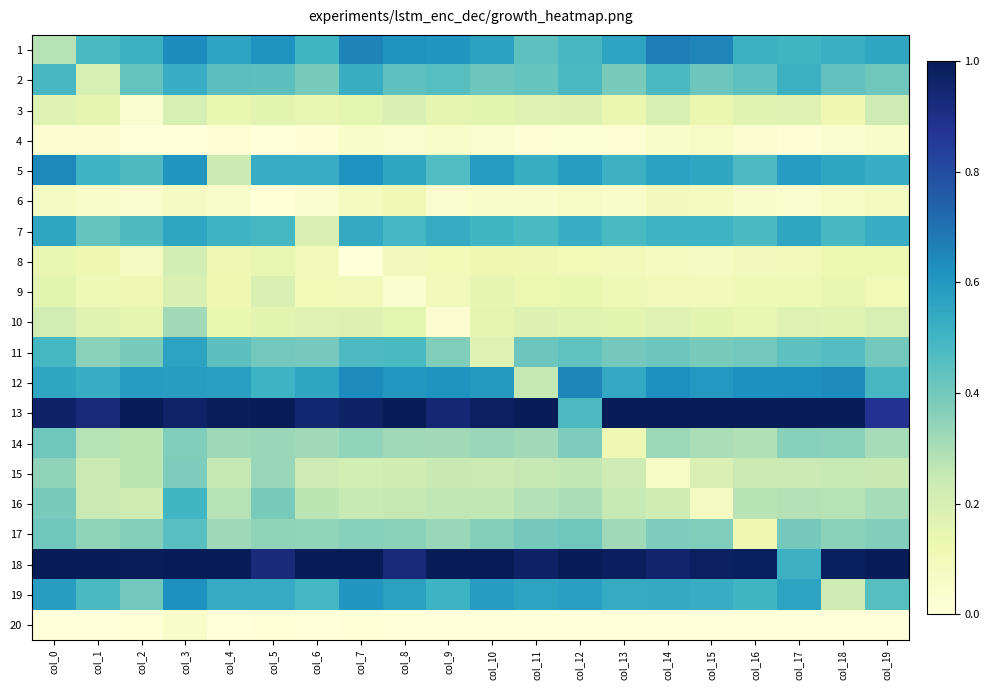

Rank the series by their maximum value, from lowest to highest.

20, 4, 6, 9, 8, 3, 10, 15, 14, 17, 16, 2, 7, 11, 19, 5, 12, 1, 13, 18